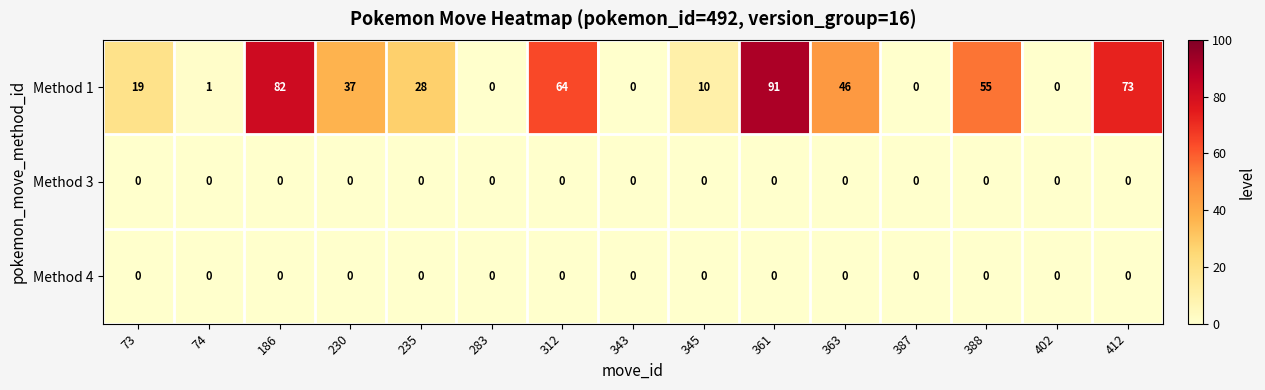

What is the total value across all series at 235?

28